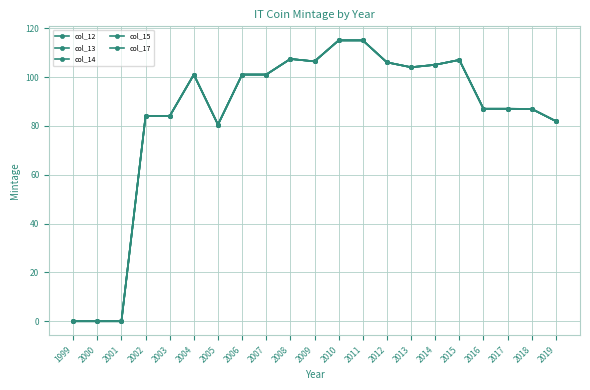

Does the chart have visible grid lines?

Yes